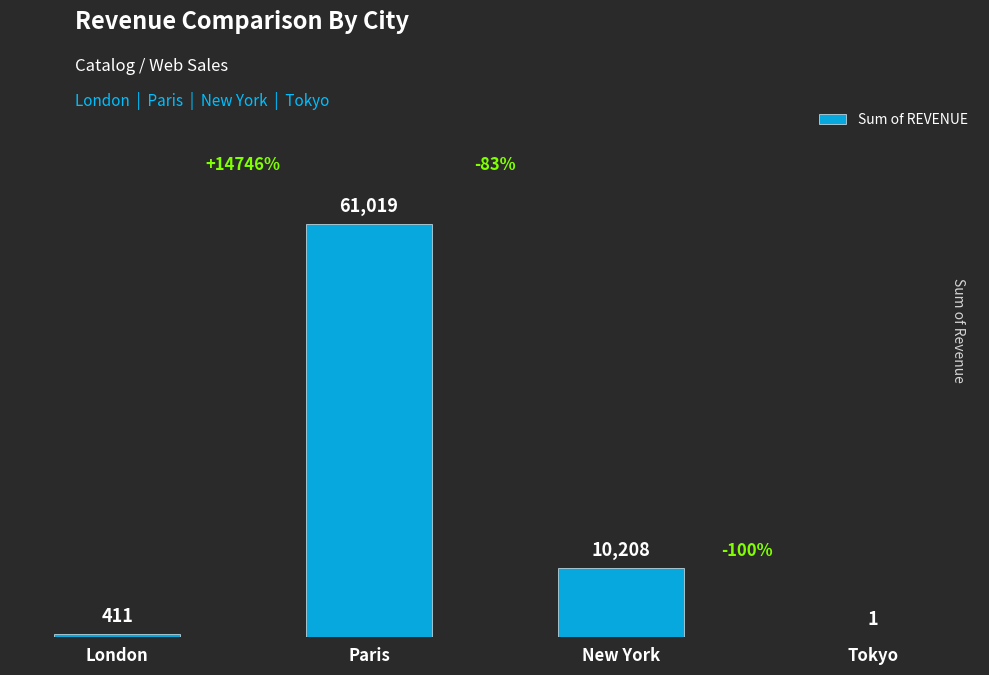

Where is the data nearest to the value 30510?

New York